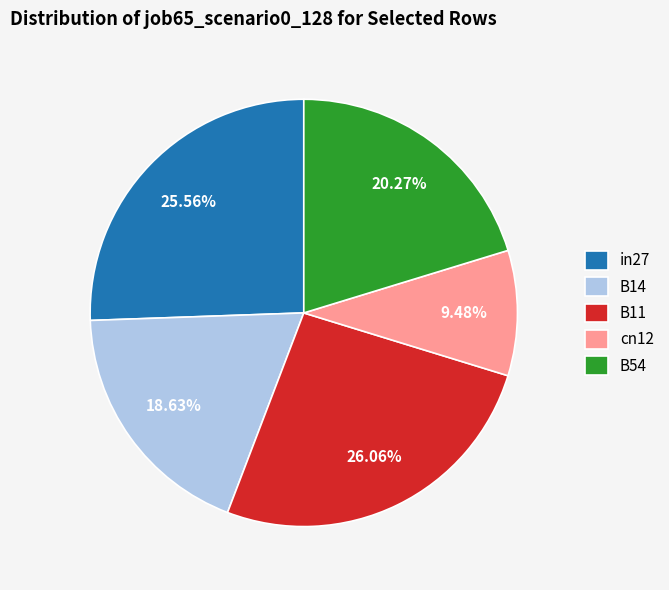

True or false: in27 accounts for 26% of the total.

True